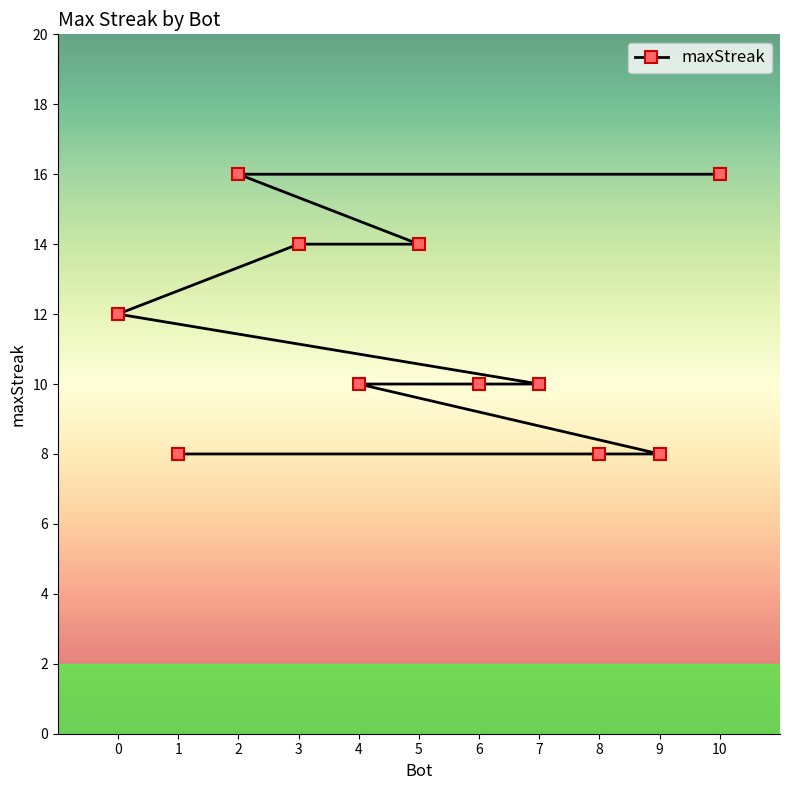

Approximately how many times larger is the value at 8 compared to 4?

0.8